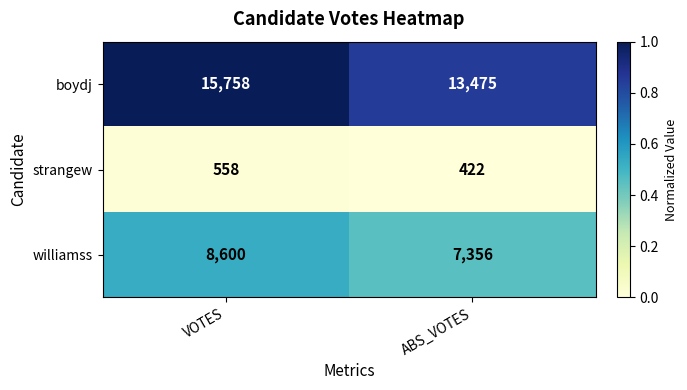

Is the value of strangew at VOTES greater than the value of boydj at ABS_VOTES?

No